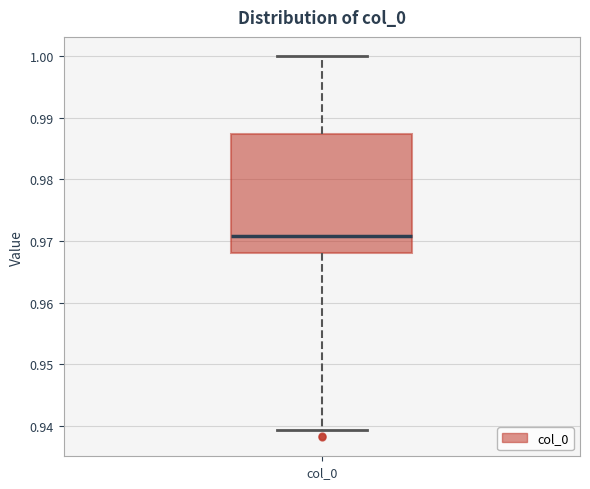

Where does the median line of the box for col_0 sit on the y-axis? The values are not printed on the chart, so give them approximately, as read against the axis.

0.971